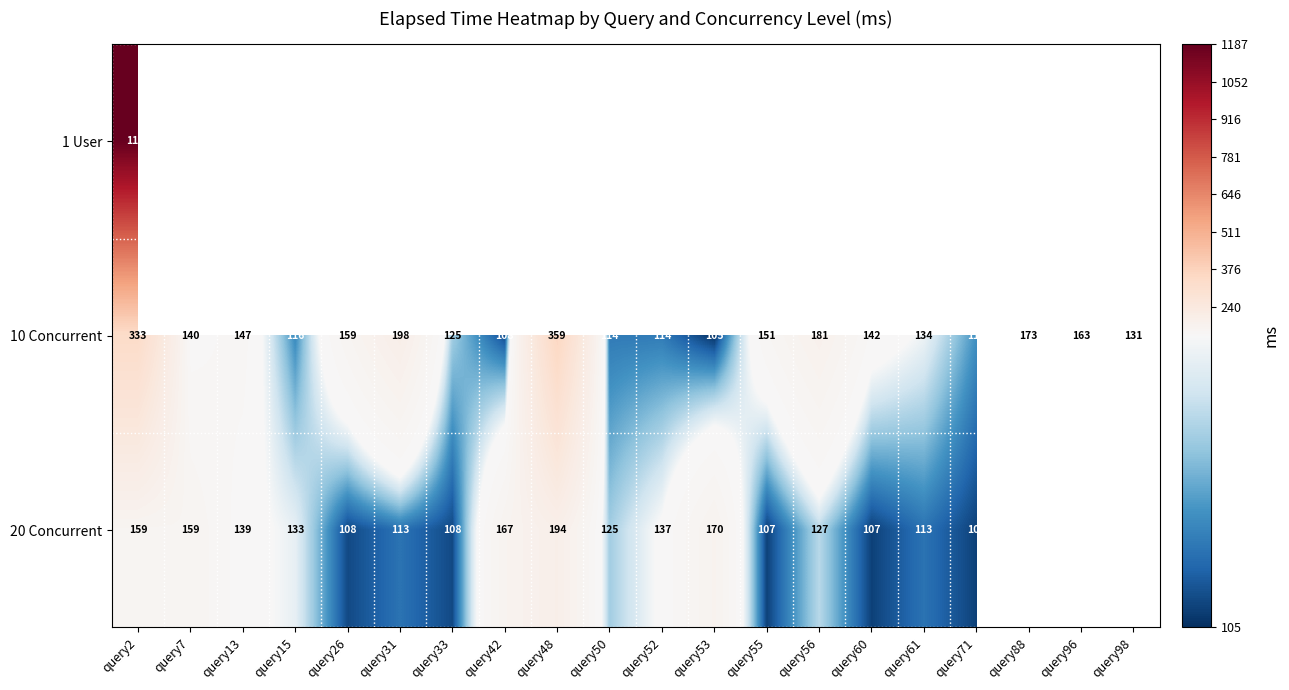

At how many categories does at least one series exceed 478?

1